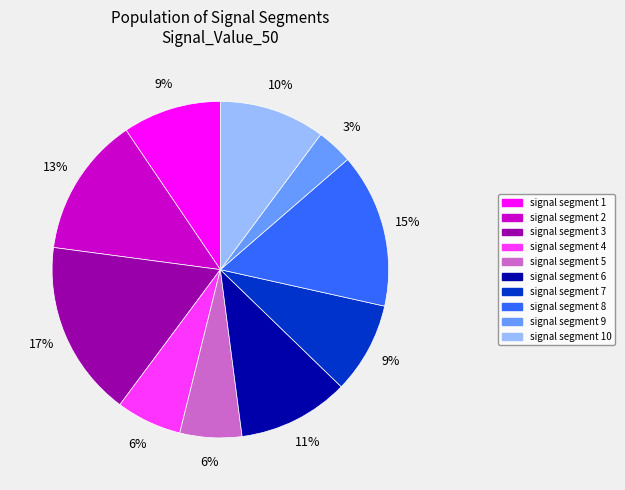

To the nearest percent, what is the average slice percentage?

10%